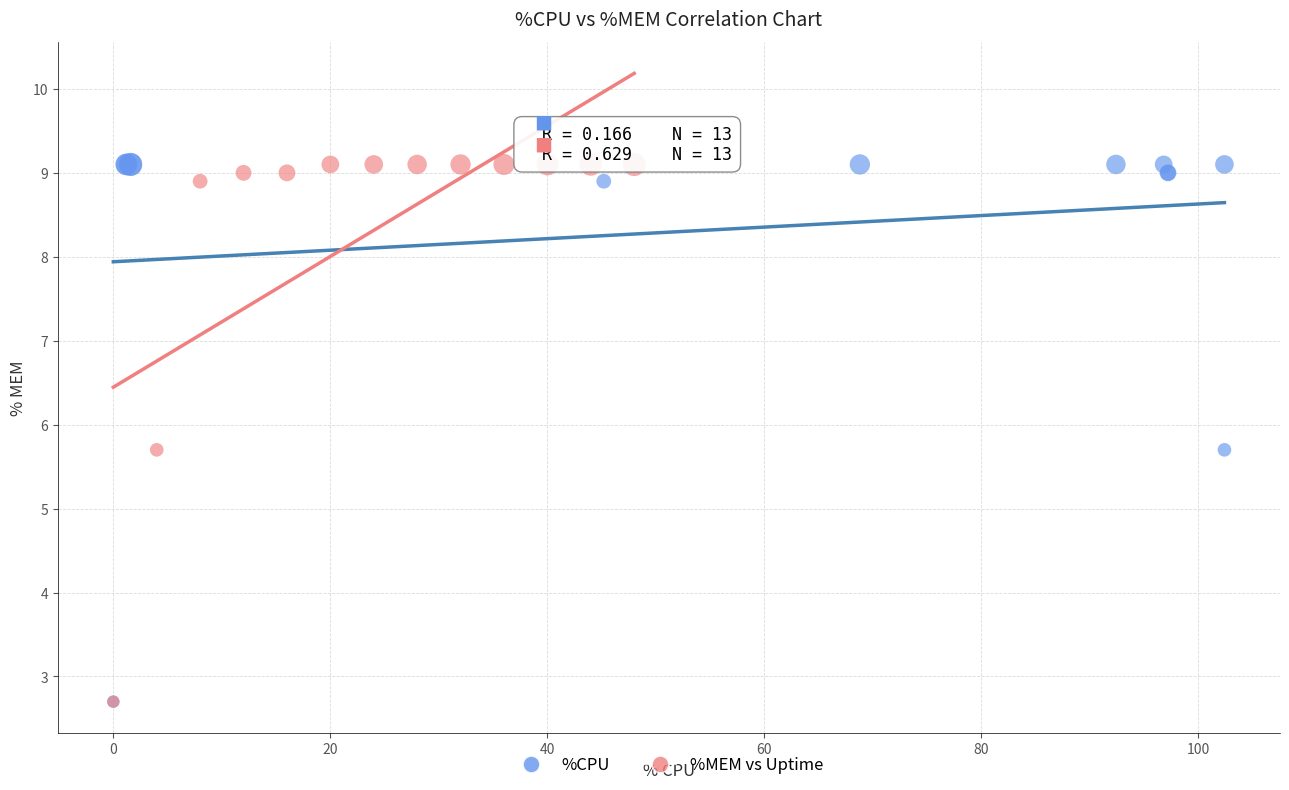

What are all the series names shown in the legend?

%CPU, %MEM vs Uptime